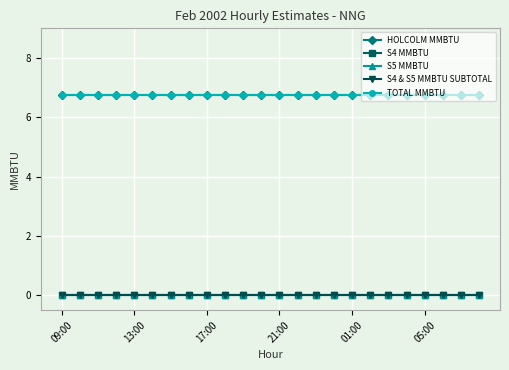

Is this an area chart (filled region under the line)?

No